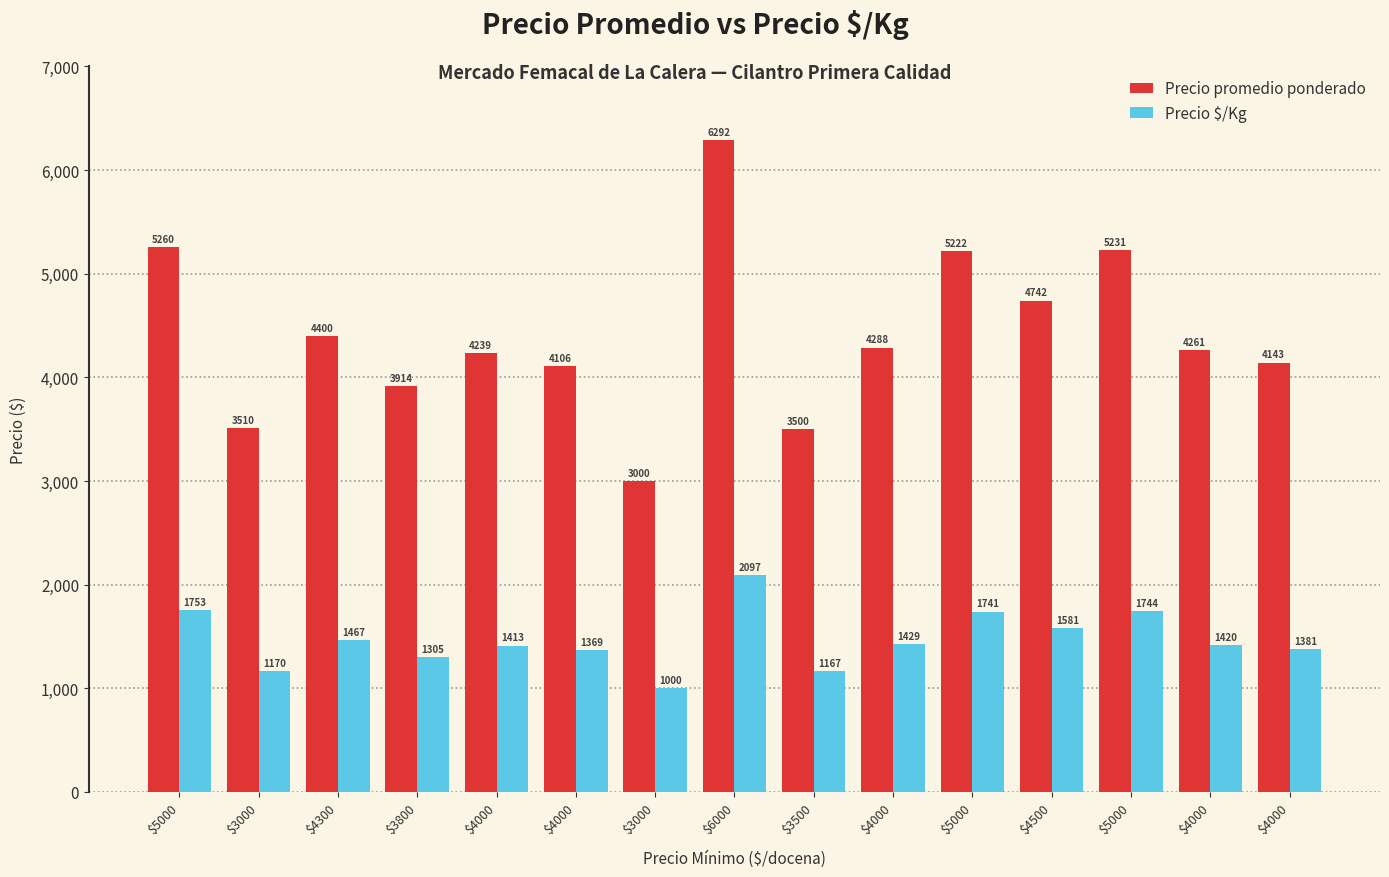

What is the difference between the second highest and minimum values in the Precio $/Kg series?

753